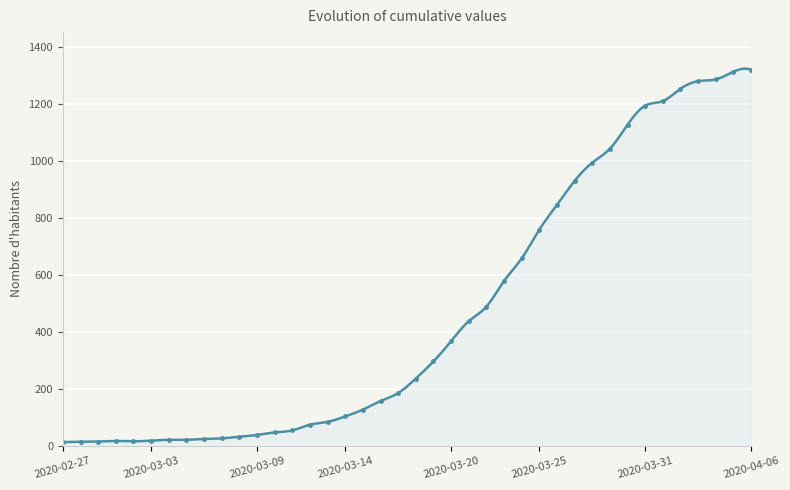

Reading left to right, extract all data points from this chart.

2020-02-27=13	2020-02-28=14	2020-02-29=15	2020-03-01=17	2020-03-02=16	2020-03-03=18	2020-03-04=21	2020-03-05=21	2020-03-06=24	2020-03-07=26	2020-03-08=32	2020-03-09=38	2020-03-10=47	2020-03-11=54	2020-03-12=74	2020-03-13=84	2020-03-14=103	2020-03-15=127	2020-03-16=157	2020-03-17=185	2020-03-18=236	2020-03-19=296	2020-03-20=367	2020-03-21=437	2020-03-22=488	2020-03-23=578	2020-03-24=657	2020-03-25=758	2020-03-26=845	2020-03-27=929	2020-03-28=993	2020-03-29=1042	2020-03-30=1126	2020-03-31=1193	2020-04-01=1209	2020-04-02=1252	2020-04-03=1279	2020-04-04=1285	2020-04-05=1312	2020-04-06=1319